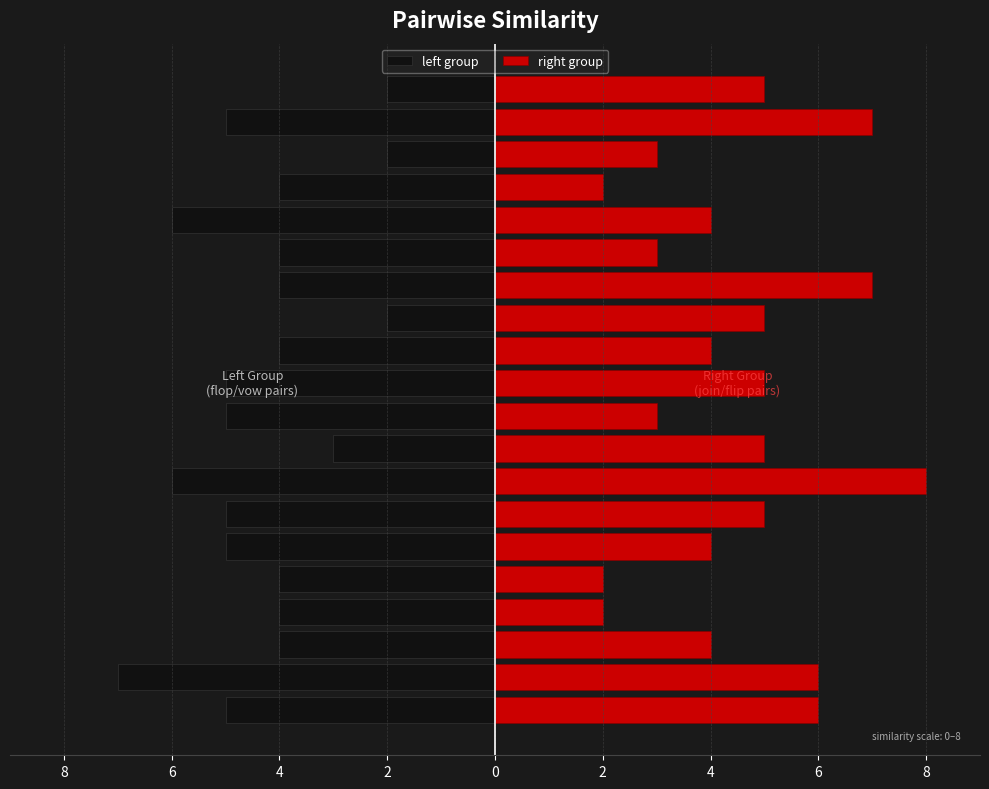

What is the label of the 12th bar from the right?

6